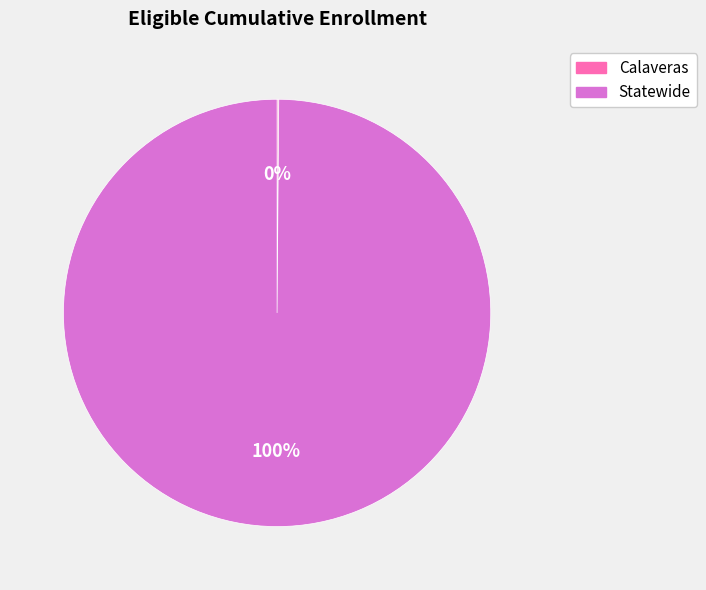

Does Statewide account for over 50% of the chart?

Yes